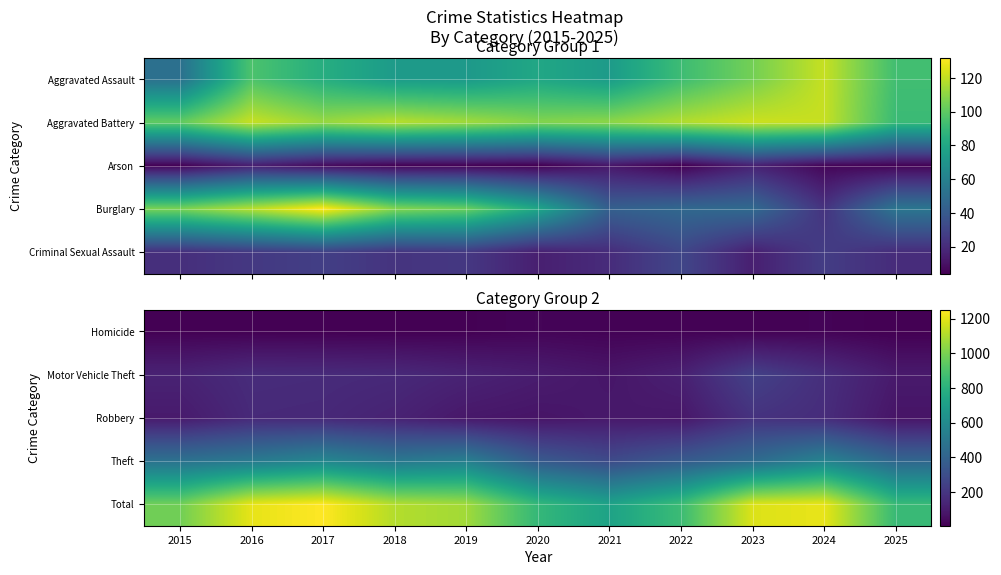

Between 2017 and 2018, which series saw the biggest shift?

Total